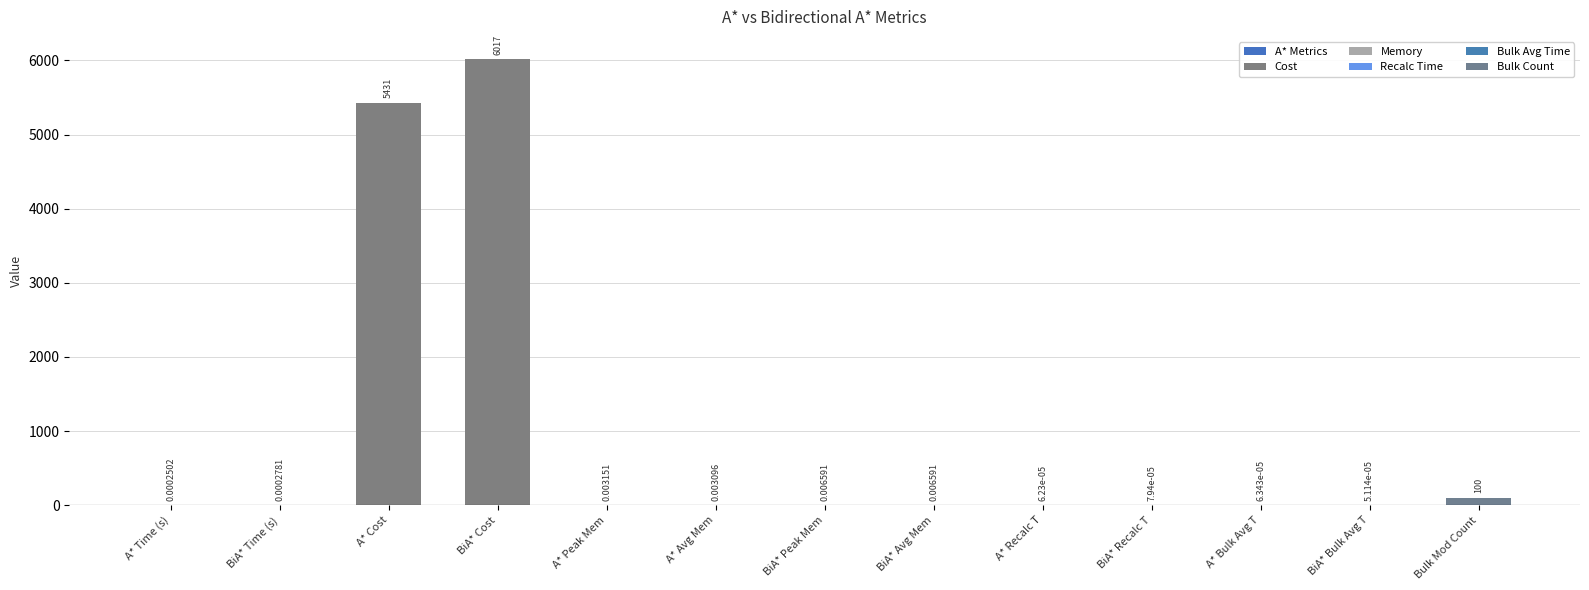

Where is the data nearest to the value 3008?

A* Cost